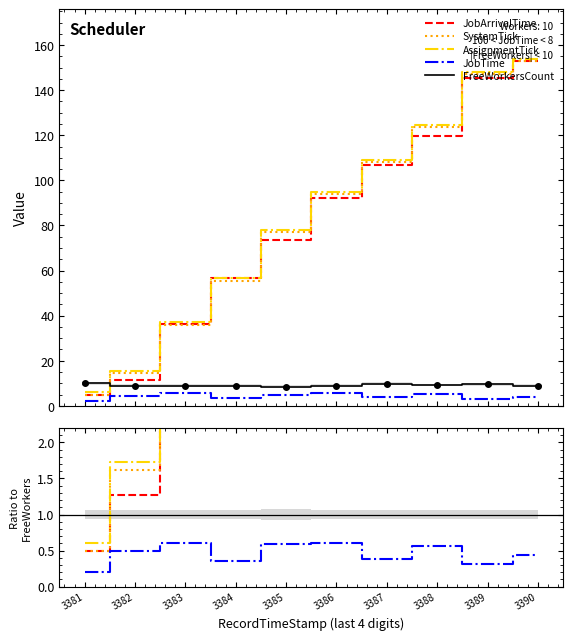

Rank the categories by JobArrivalTime value from highest to lowest.

3390, 3389, 3388, 3387, 3386, 3385, 3384, 3383, 3382, 3381